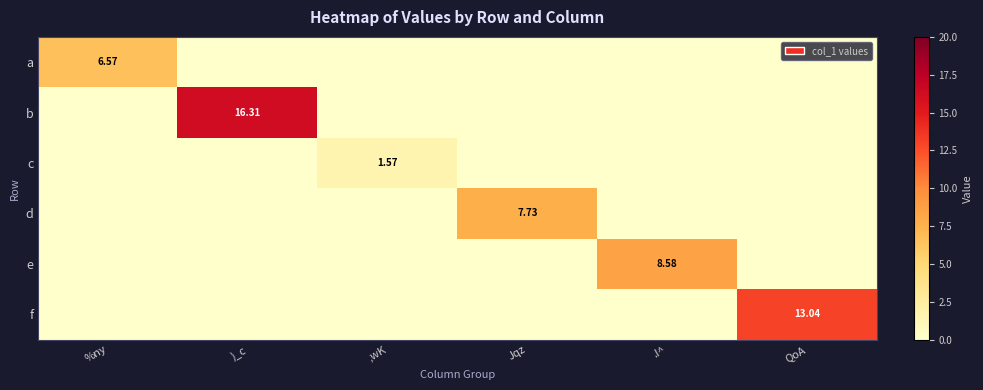

What is the average value of the b series?

2.7